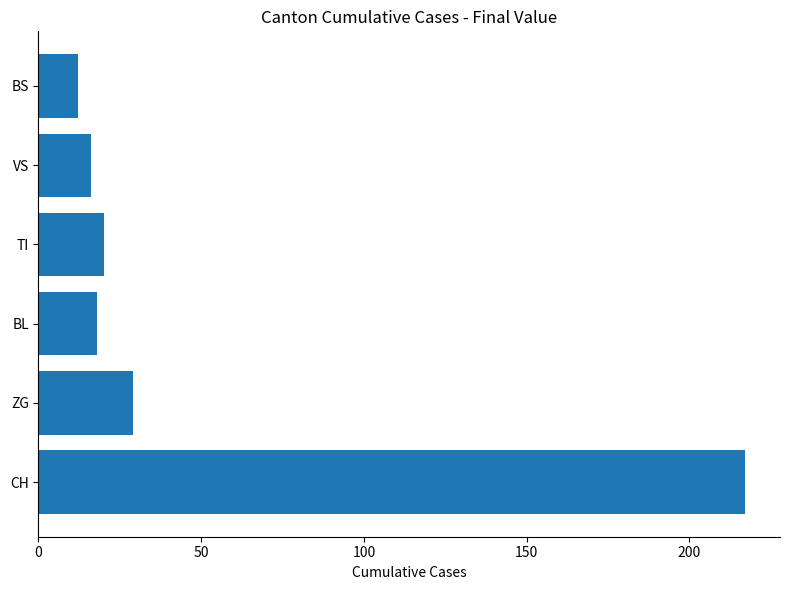

What is the maximum value shown in the chart?

217